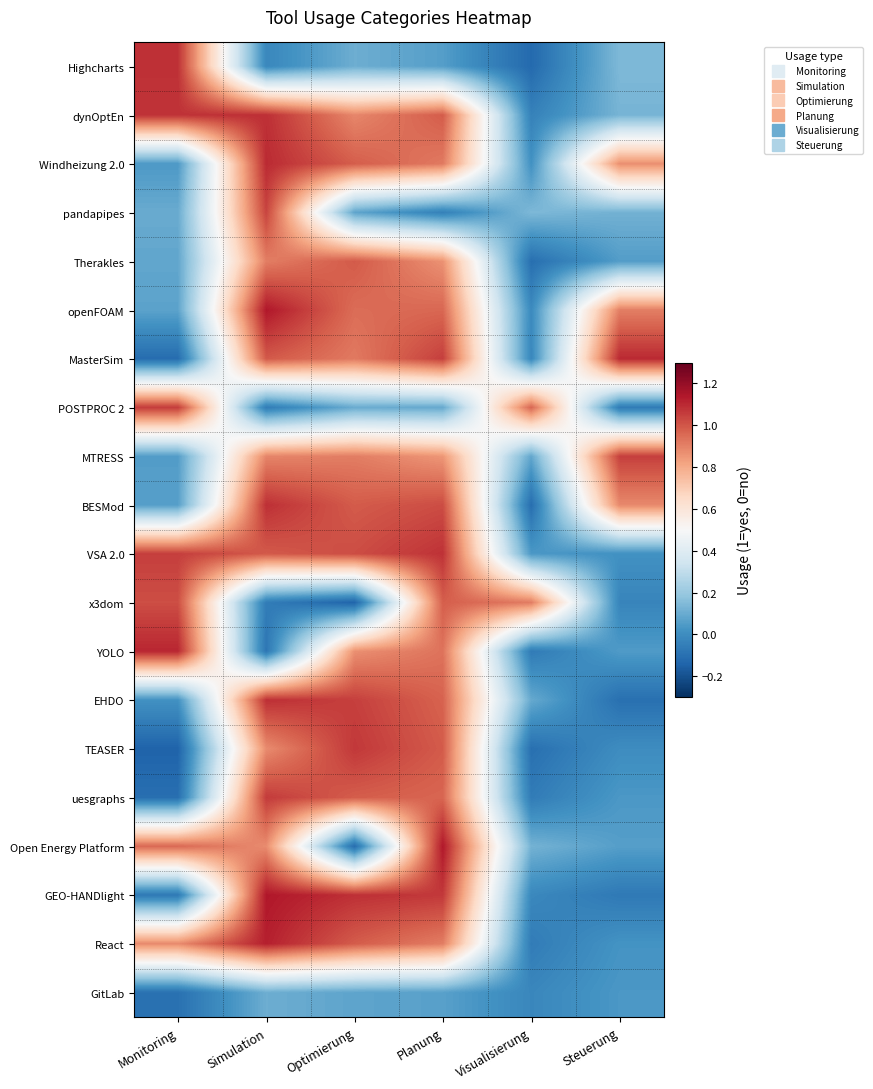

Reading right to left, transcribe all the data shown in this chart.

Highcharts: Steuerung=0.1	Visualisierung=-0.1	Planung=0.1	Optimierung=0.1	Simulation=-0.0	Monitoring=1.1
dynOptEn: Steuerung=0.1	Visualisierung=-0.0	Planung=1.0	Optimierung=0.9	Simulation=1.1	Monitoring=1.1
Windheizung 2.0: Steuerung=0.9	Visualisierung=0.0	Planung=0.9	Optimierung=1.0	Simulation=1.1	Monitoring=0.0
pandapipes: Steuerung=0.1	Visualisierung=0.1	Planung=-0.0	Optimierung=0.1	Simulation=1.0	Monitoring=0.1
Therakles: Steuerung=0.1	Visualisierung=-0.1	Planung=0.9	Optimierung=1.0	Simulation=0.9	Monitoring=0.1
openFOAM: Steuerung=0.9	Visualisierung=-0.0	Planung=1.0	Optimierung=0.9	Simulation=1.1	Monitoring=0.1
MasterSim: Steuerung=1.1	Visualisierung=-0.0	Planung=1.1	Optimierung=0.9	Simulation=1.0	Monitoring=-0.1
POSTPROC 2: Steuerung=-0.1	Visualisierung=1.0	Planung=0.1	Optimierung=0.1	Simulation=-0.1	Monitoring=1.1
MTRESS: Steuerung=1.0	Visualisierung=0.1	Planung=0.9	Optimierung=0.9	Simulation=0.9	Monitoring=0.1
BESMod: Steuerung=0.9	Visualisierung=-0.1	Planung=1.0	Optimierung=1.0	Simulation=1.1	Monitoring=0.1
VSA 2.0: Steuerung=0.0	Visualisierung=0.0	Planung=1.1	Optimierung=1.0	Simulation=1.0	Monitoring=1.1
x3dom: Steuerung=-0.0	Visualisierung=0.9	Planung=1.0	Optimierung=-0.1	Simulation=-0.1	Monitoring=1.0
YOLO: Steuerung=0.0	Visualisierung=-0.1	Planung=0.9	Optimierung=0.9	Simulation=-0.1	Monitoring=1.1
EHDO: Steuerung=-0.1	Visualisierung=0.1	Planung=1.0	Optimierung=1.0	Simulation=1.1	Monitoring=0.0
TEASER: Steuerung=0.0	Visualisierung=-0.1	Planung=1.0	Optimierung=1.1	Simulation=0.9	Monitoring=-0.1
uesgraphs: Steuerung=0.0	Visualisierung=-0.1	Planung=1.0	Optimierung=1.0	Simulation=1.1	Monitoring=-0.1
Open Energy Platform: Steuerung=0.1	Visualisierung=0.1	Planung=1.1	Optimierung=-0.1	Simulation=0.9	Monitoring=1.0
GEO-HANDlight: Steuerung=-0.1	Visualisierung=-0.0	Planung=1.1	Optimierung=1.1	Simulation=1.1	Monitoring=-0.1
React: Steuerung=0.0	Visualisierung=-0.1	Planung=0.9	Optimierung=1.0	Simulation=1.1	Monitoring=0.9
GitLab: Steuerung=0.0	Visualisierung=-0.0	Planung=0.1	Optimierung=0.1	Simulation=0.1	Monitoring=-0.1